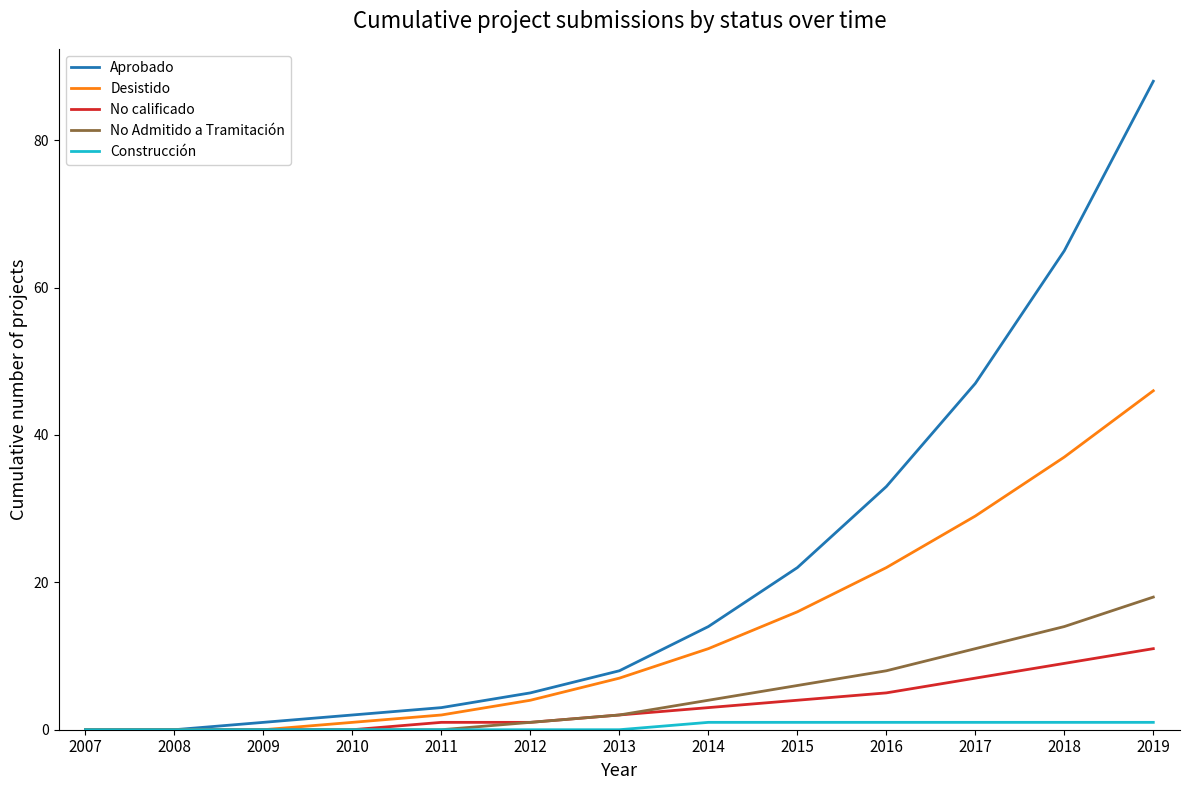

Rank the series by their maximum value, from lowest to highest.

Construcción, No calificado, No Admitido a Tramitación, Desistido, Aprobado